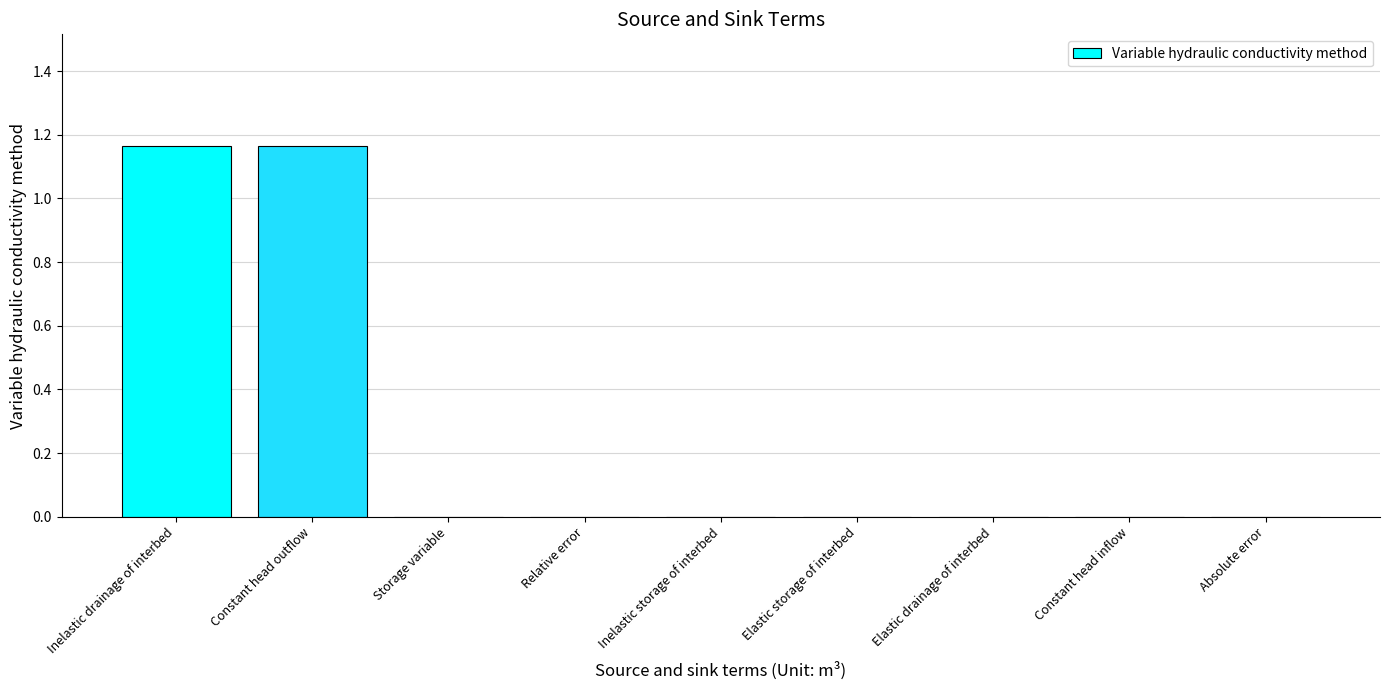

The chart shows a value of -0.6 at Relative error. True or false?

False